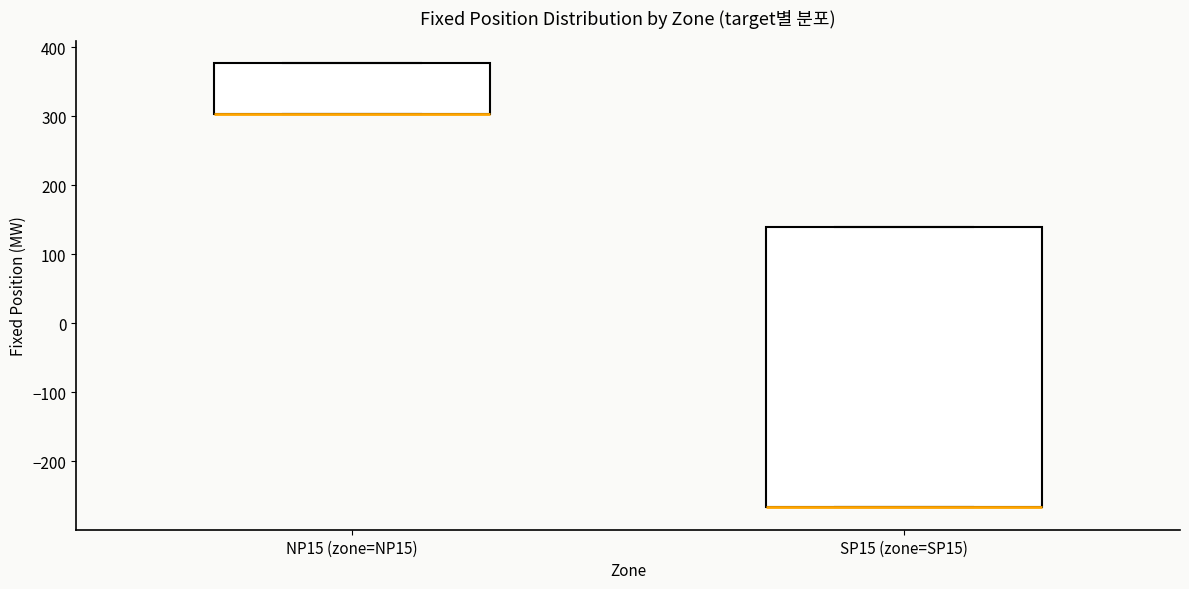

Reading left to right, read every box against the y-axis: the position of its median line, the range the box covers, and the ends of its whiskers. The values are not printed on the chart, so give them approximately, as read against the axis.

NP15 (zone=NP15): median 300 (drawn on the box's lower edge), box 300 to 380, whiskers 300 to 380
SP15 (zone=SP15): median -270 (drawn on the box's lower edge), box -270 to 140, whiskers -270 to 140